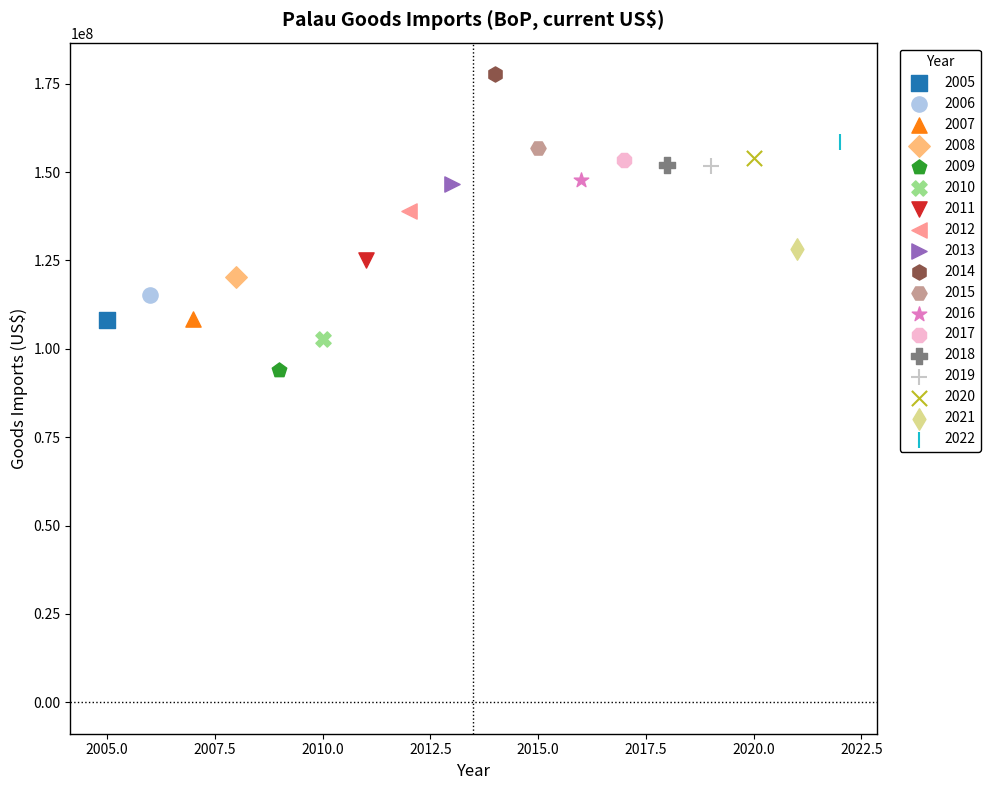

What are all the series names shown in the legend?

2005, 2006, 2007, 2008, 2009, 2010, 2011, 2012, 2013, 2014, 2015, 2016, 2017, 2018, 2019, 2020, 2021, 2022